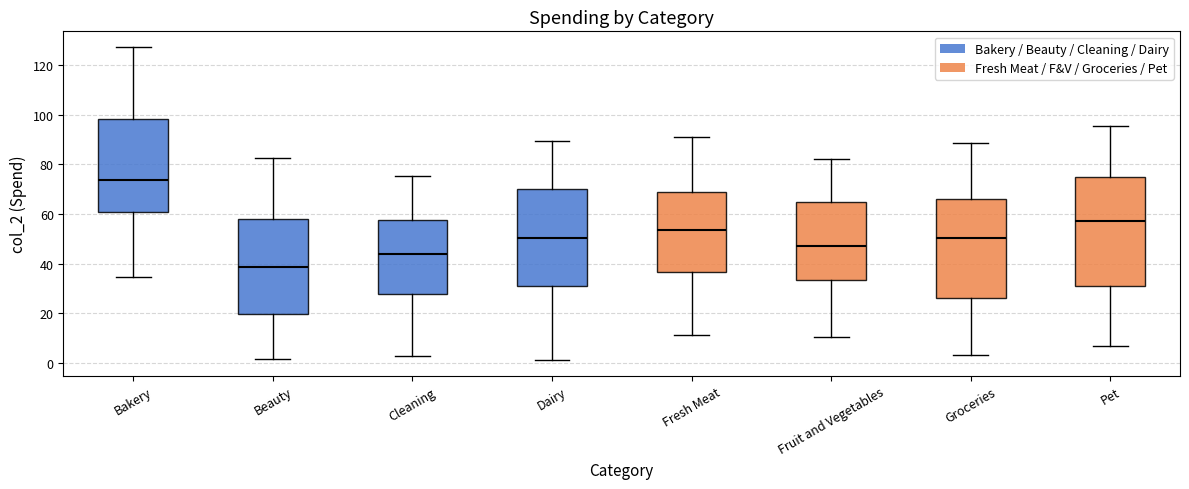

Reading left to right, read every box against the y-axis: the position of its median line, the range the box covers, and the ends of its whiskers. The values are not printed on the chart, so give them approximately, as read against the axis.

Bakery: median 74, box 60 to 98, whiskers 34 to 128
Beauty: median 38, box 20 to 58, whiskers 2 to 82
Cleaning: median 44, box 28 to 58, whiskers 2 to 76
Dairy: median 50, box 30 to 70, whiskers 2 to 90
Fresh Meat: median 54, box 36 to 70, whiskers 12 to 92
Fruit and Vegetables: median 46, box 34 to 64, whiskers 10 to 82
Groceries: median 50, box 26 to 66, whiskers 4 to 88
Pet: median 58, box 30 to 76, whiskers 6 to 96